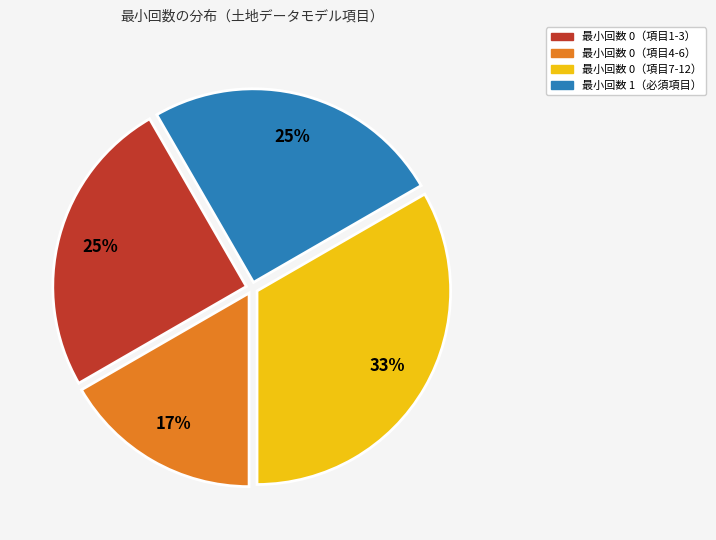

To the nearest percent, what is the average slice percentage?

25%